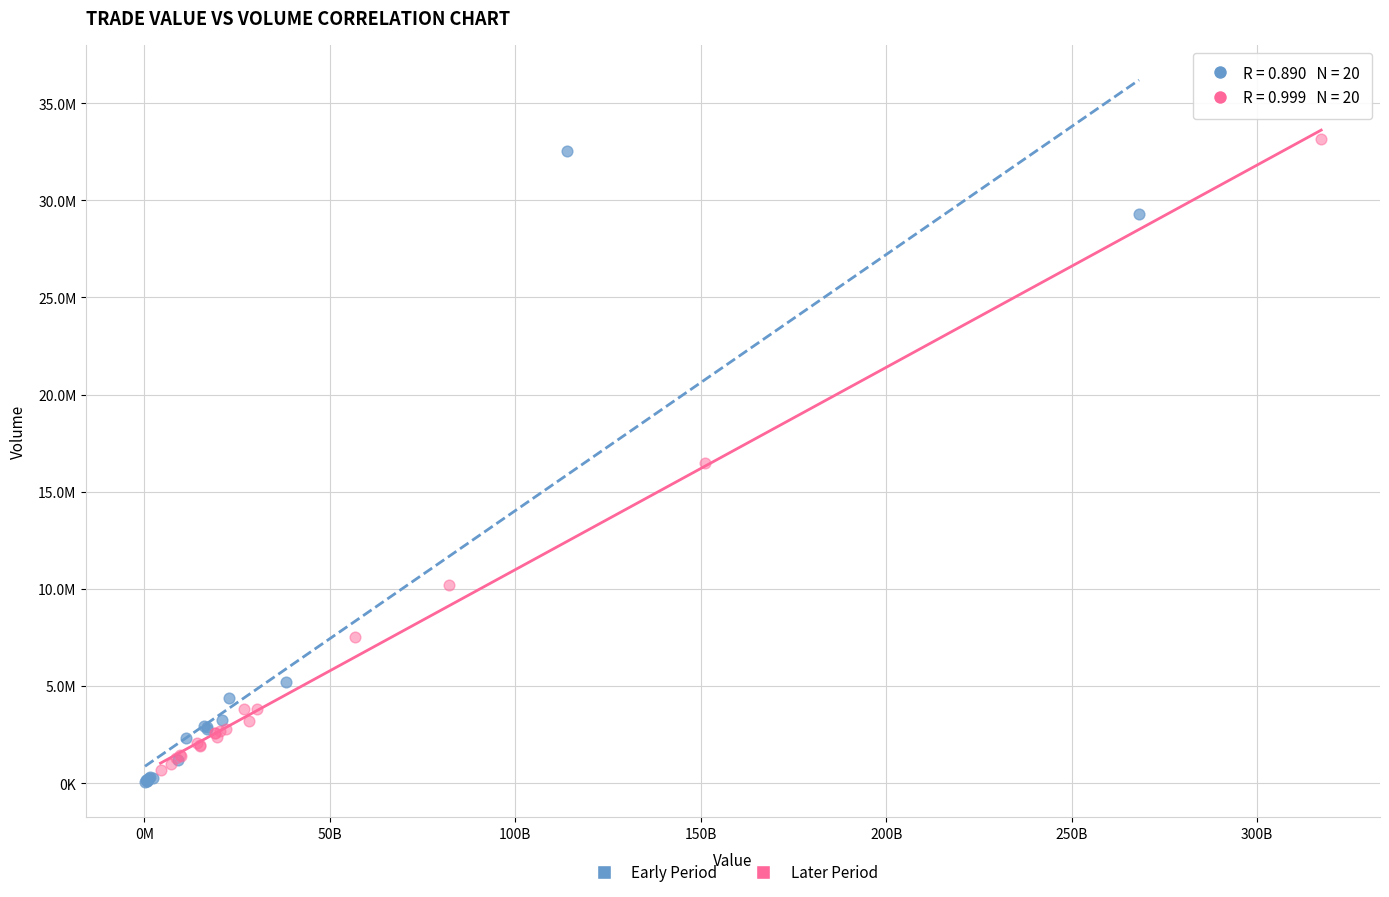

What are all the series names shown in the legend?

Early Period, Later Period